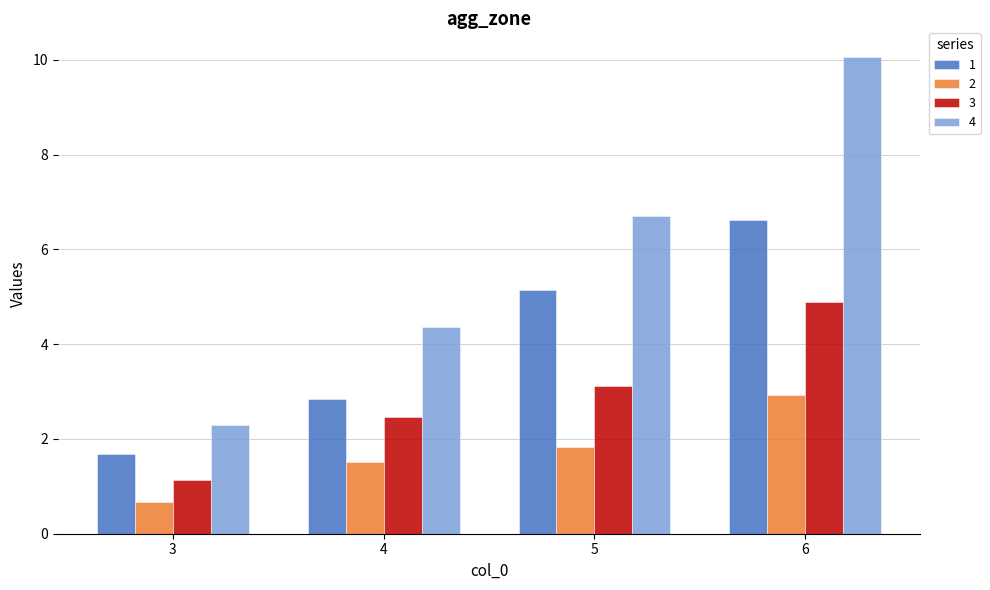

What is the difference between the maximum and minimum values in the 4 series?

7.8